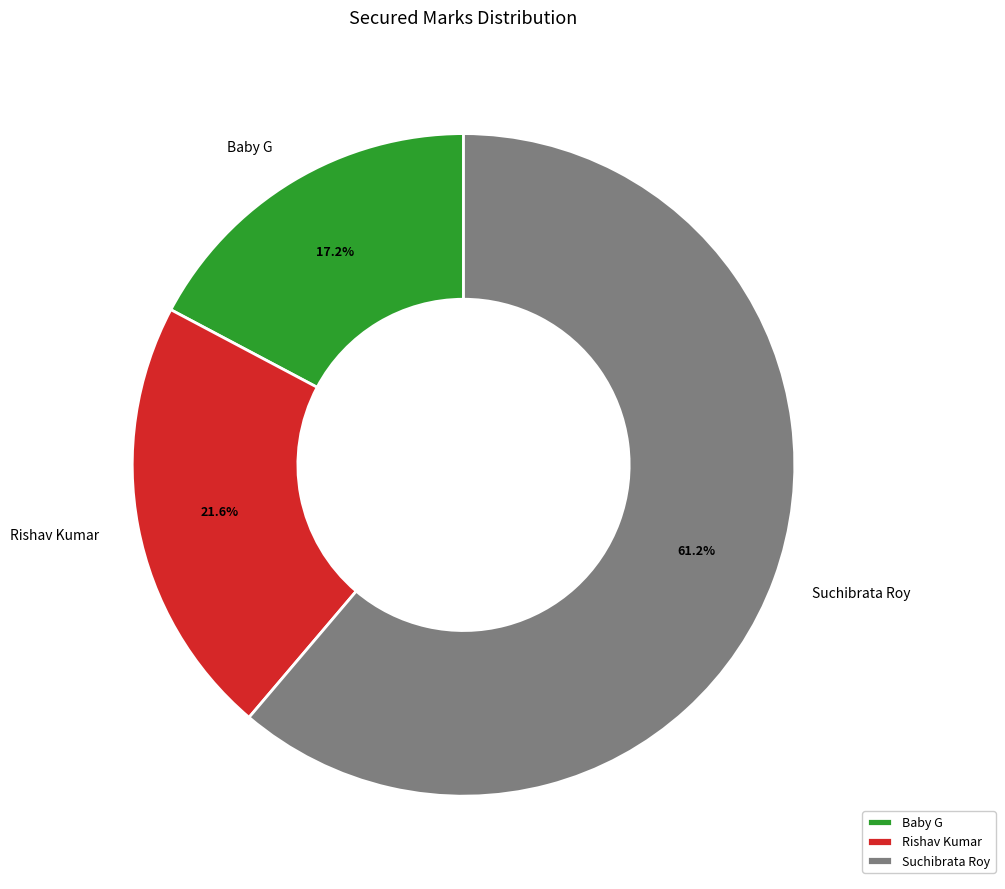

What portion of the pie excludes Baby G?

82.8%